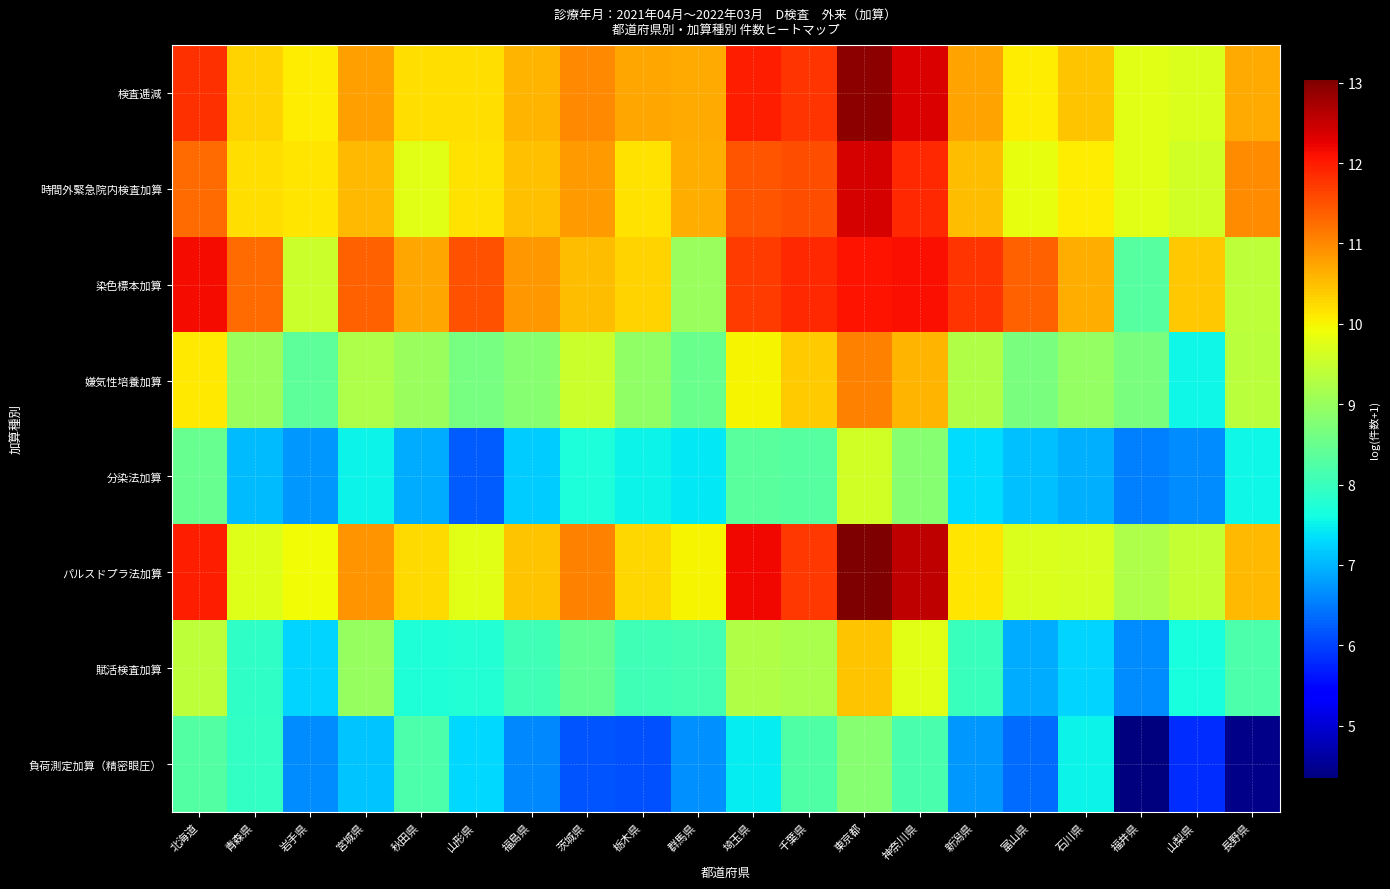

Reading right to left, list all the values displayed in this chart.

検査逓減: 長野県=10.7	山梨県=9.7	福井県=9.8	石川県=10.5	富山県=10.1	新潟県=10.8	神奈川県=12.3	東京都=12.9	千葉県=11.8	埼玉県=12.0	群馬県=10.7	栃木県=10.7	茨城県=11.0	福島県=10.6	山形県=10.2	秋田県=10.2	宮城県=10.8	岩手県=10.1	青森県=10.3	北海道=11.8
時間外緊急院内検査加算: 長野県=10.9	山梨県=9.6	福井県=9.8	石川県=10.1	富山県=9.8	新潟県=10.5	神奈川県=11.9	東京都=12.4	千葉県=11.5	埼玉県=11.5	群馬県=10.6	栃木県=10.2	茨城県=10.8	福島県=10.5	山形県=10.2	秋田県=9.8	宮城県=10.6	岩手県=10.1	青森県=10.2	北海道=11.3
染色標本加算: 長野県=9.4	山梨県=10.4	福井県=8.3	石川県=10.6	富山県=11.4	新潟県=11.8	神奈川県=12.1	東京都=12.1	千葉県=11.9	埼玉県=11.7	群馬県=9.0	栃木県=10.3	茨城県=10.5	福島県=10.8	山形県=11.5	秋田県=10.7	宮城県=11.4	岩手県=9.5	青森県=11.2	北海道=12.2
嫌気性培養加算: 長野県=9.4	山梨県=7.5	福井県=8.7	石川県=8.9	富山県=8.7	新潟県=9.3	神奈川県=10.6	東京都=11.1	千葉県=10.4	埼玉県=10.0	群馬県=8.5	栃木県=8.9	茨城県=9.5	福島県=8.8	山形県=8.7	秋田県=9.0	宮城県=9.2	岩手県=8.4	青森県=9.0	北海道=10.1
分染法加算: 長野県=7.6	山梨県=6.7	福井県=6.5	石川県=6.9	富山県=7.1	新潟県=7.3	神奈川県=8.8	東京都=9.6	千葉県=8.3	埼玉県=8.3	群馬県=7.4	栃木県=7.5	茨城県=7.7	福島県=7.2	山形県=6.2	秋田県=6.9	宮城県=7.5	岩手県=6.7	青森県=7.1	北海道=8.5
パルスドプラ法加算: 長野県=10.6	山梨県=9.5	福井県=9.2	石川県=9.7	富山県=9.7	新潟県=10.1	神奈川県=12.6	東京都=13.1	千葉県=11.7	埼玉県=12.2	群馬県=10.0	栃木県=10.3	茨城県=11.1	福島県=10.5	山形県=9.8	秋田県=10.2	宮城県=10.9	岩手県=9.9	青森県=9.7	北海道=12.0
賦活検査加算: 長野県=8.2	山梨県=7.7	福井県=6.6	石川県=7.3	富山県=6.9	新潟県=8.0	神奈川県=9.8	東京都=10.5	千葉県=9.2	埼玉県=9.2	群馬県=8.1	栃木県=8.1	茨城県=8.4	福島県=8.1	山形県=7.8	秋田県=7.7	宮城県=9.0	岩手県=7.3	青森県=7.9	北海道=9.4
負荷測定加算（精密眼圧）: 長野県=4.4	山梨県=5.8	福井県=4.3	石川県=7.5	富山県=6.4	新潟県=6.7	神奈川県=8.2	東京都=8.8	千葉県=8.2	埼玉県=7.5	群馬県=6.7	栃木県=6.1	茨城県=6.2	福島県=6.6	山形県=7.3	秋田県=8.2	宮城県=7.1	岩手県=6.6	青森県=7.9	北海道=8.3